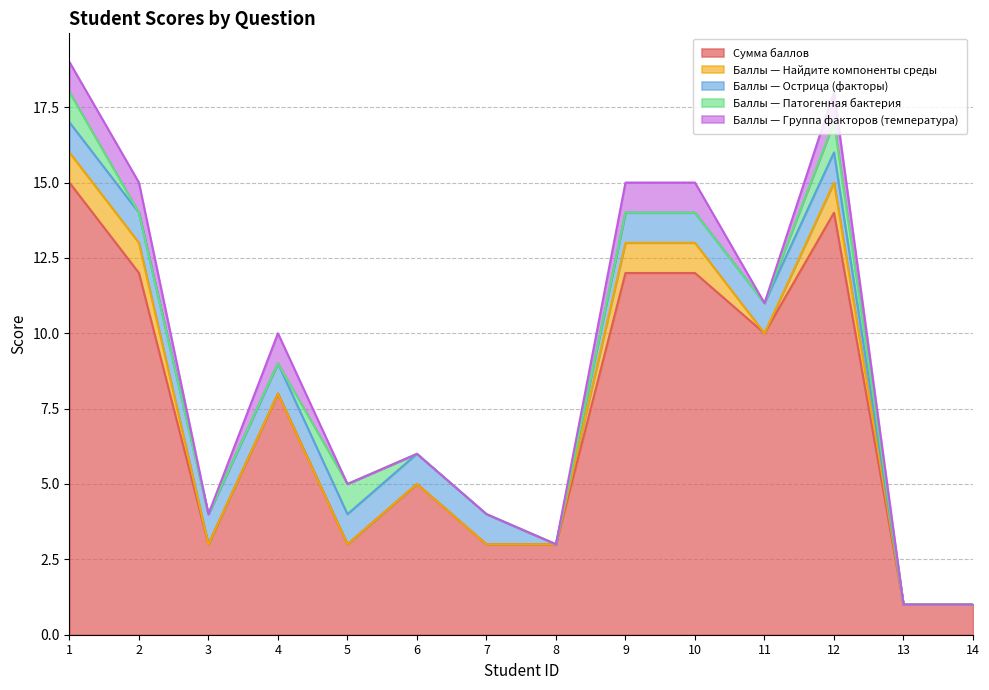

True or false: Баллы — Найдите компоненты среды has more than 2 interior local peaks.

False